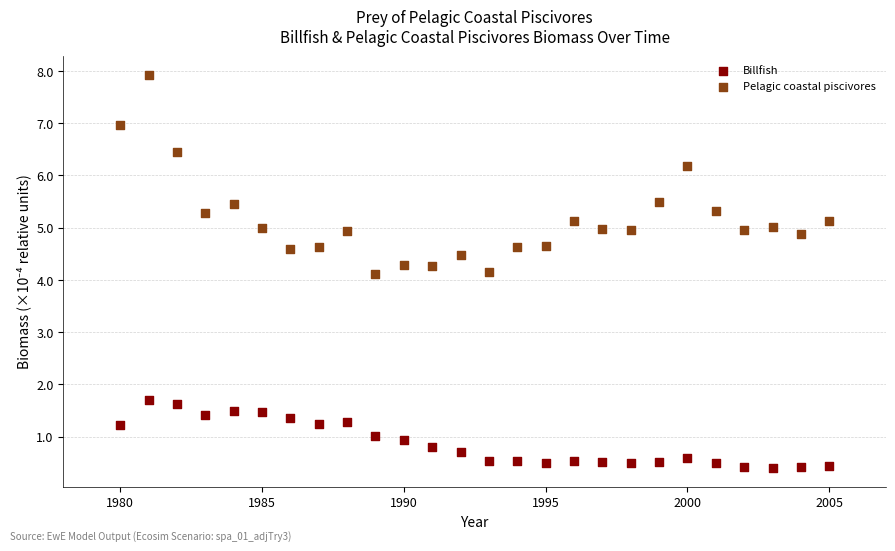

In the Pelagic coastal piscivores series, what Y value is closest to 6?

6.2